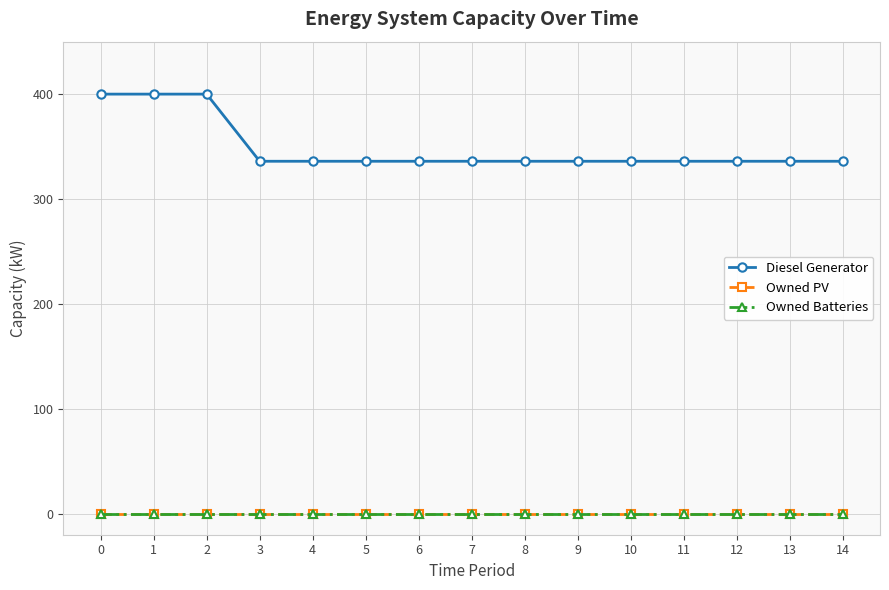

What is the total value across all series at 14?

336